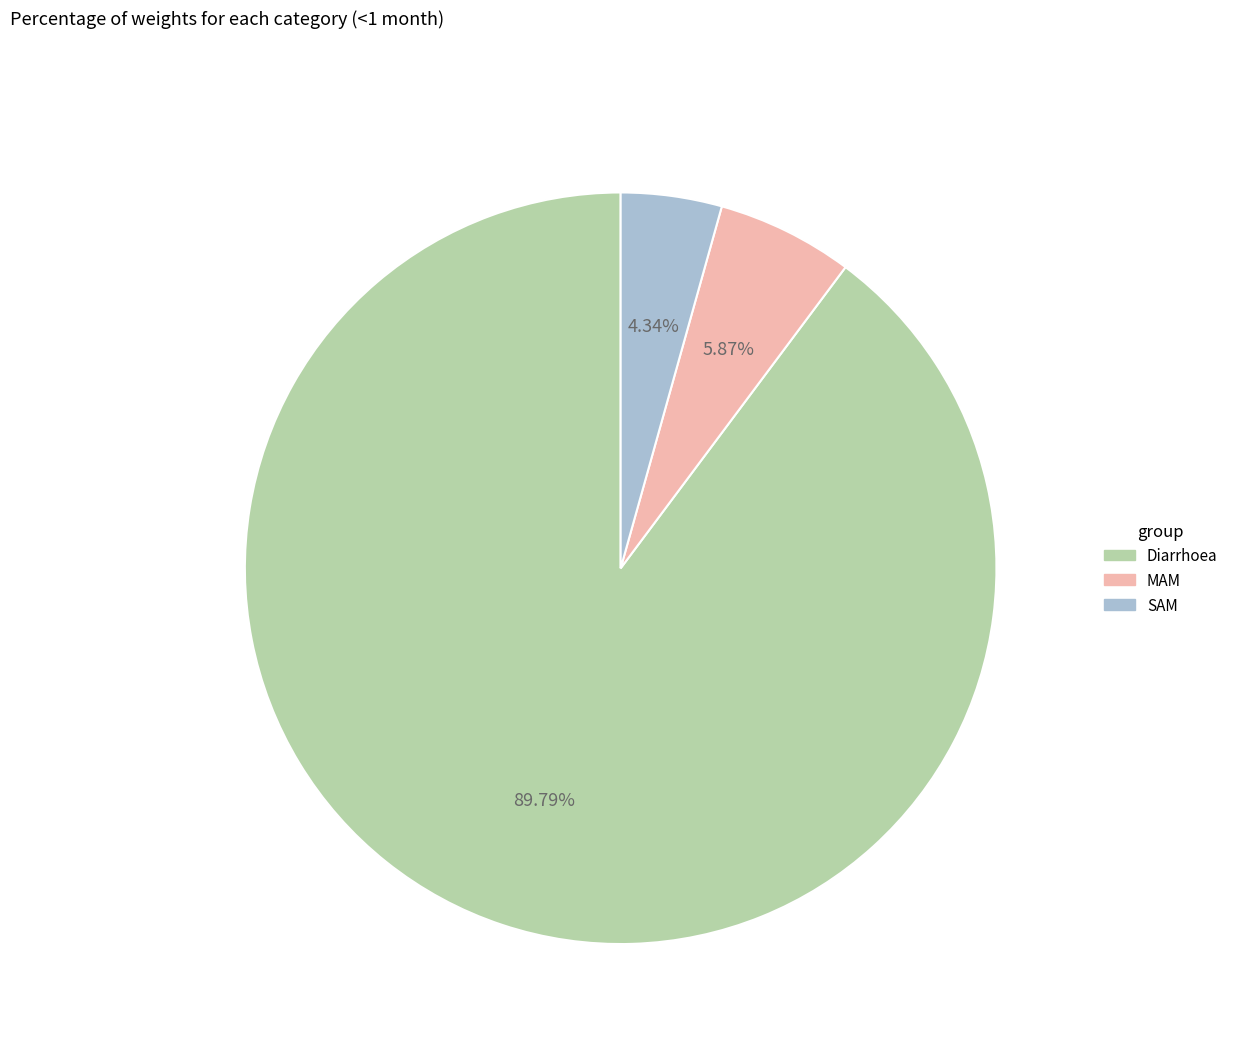

Which slice represents more than half of the pie?

Diarrhoea